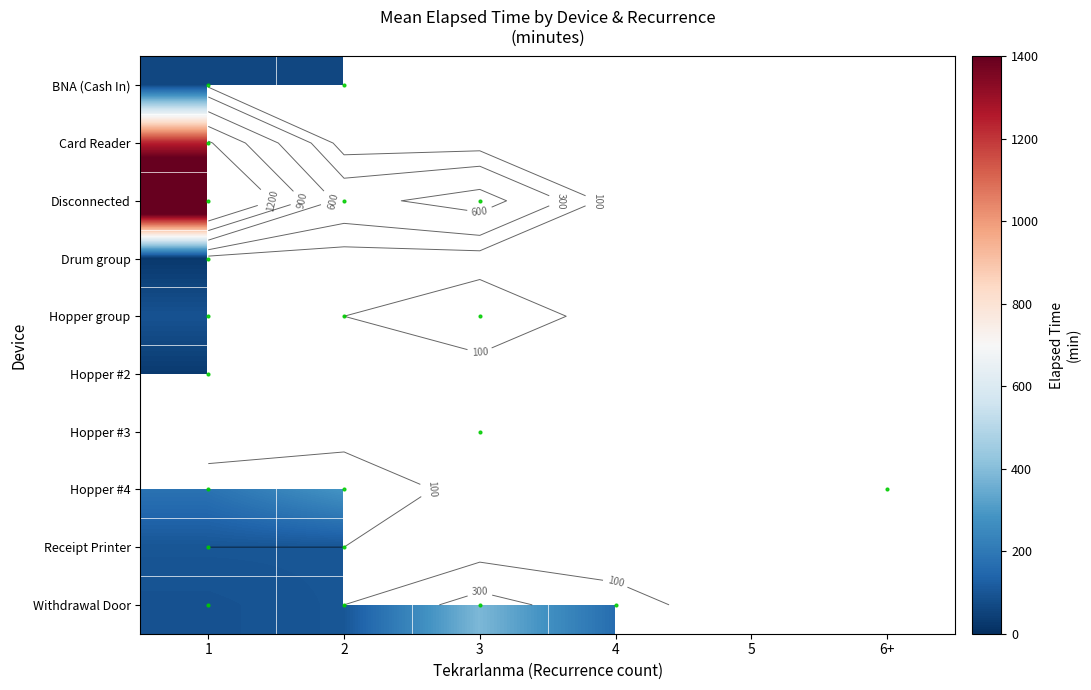

The value of Card Reader at 1 is 1240.0. True or false?

True